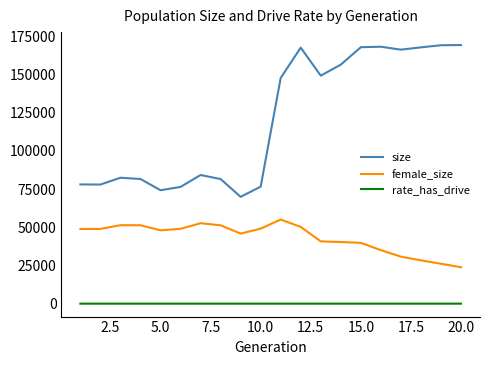

Which series has the largest total across all categories?

size